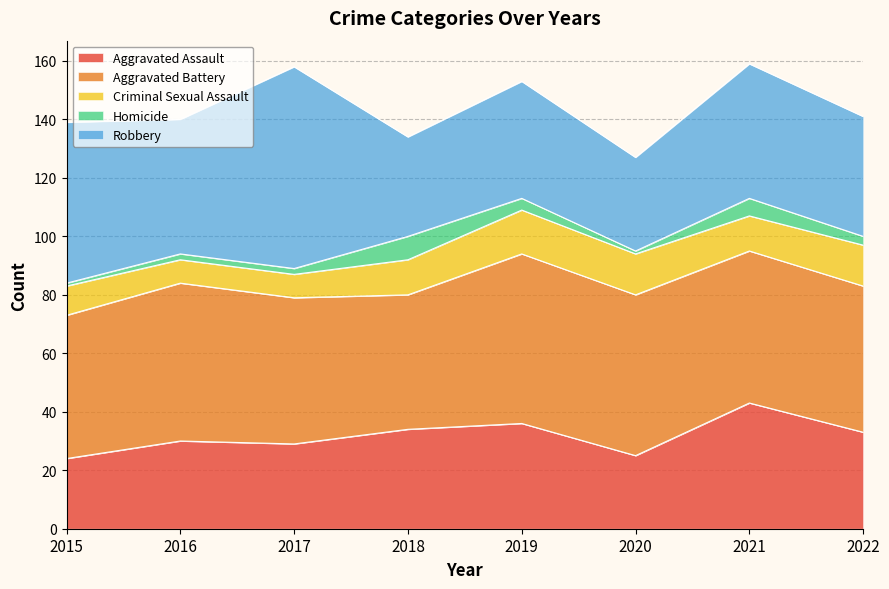

The value of Aggravated Assault at 2020 is 25. True or false?

True